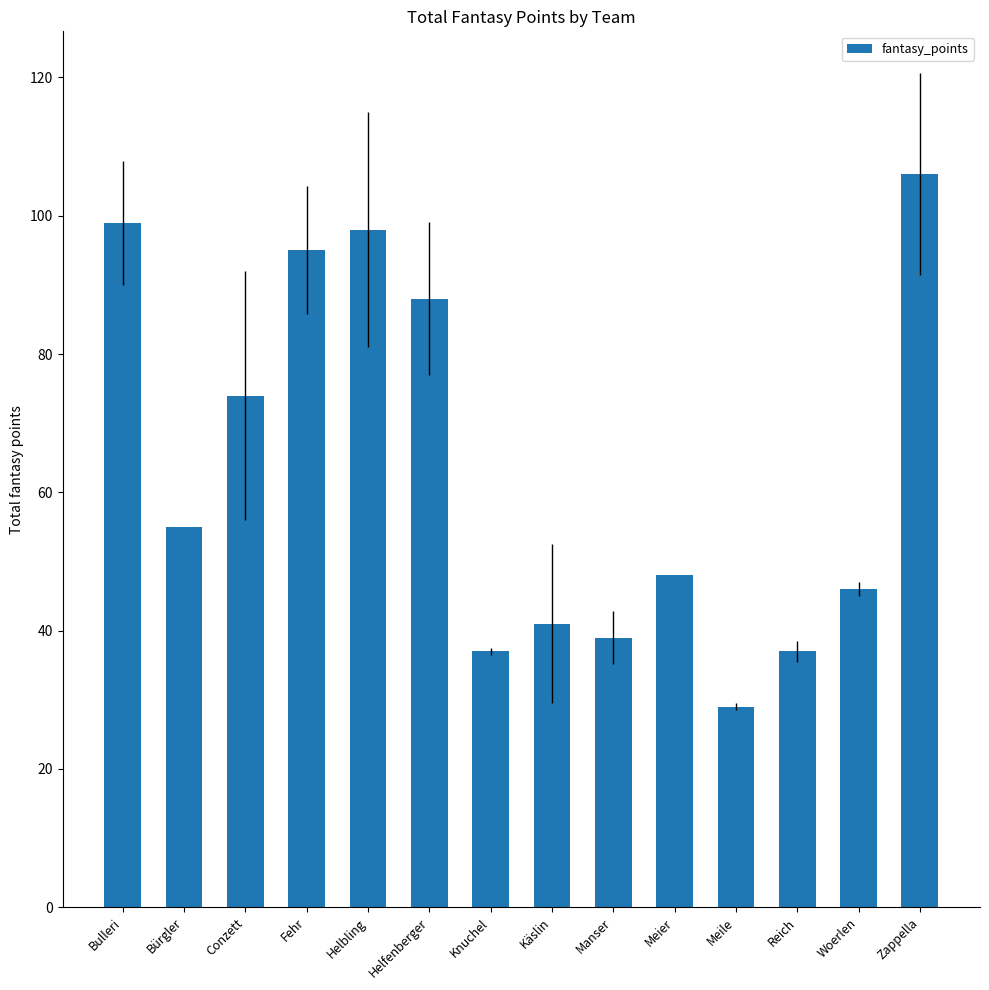

Reading right to left, transcribe all the data shown in this chart.

Zappella=106	Woerlen=46	Reich=37	Meile=29	Meier=48	Manser=39	Käslin=41	Knuchel=37	Helfenberger=88	Helbling=98	Fehr=95	Conzett=74	Bürgler=55	Bulleri=99